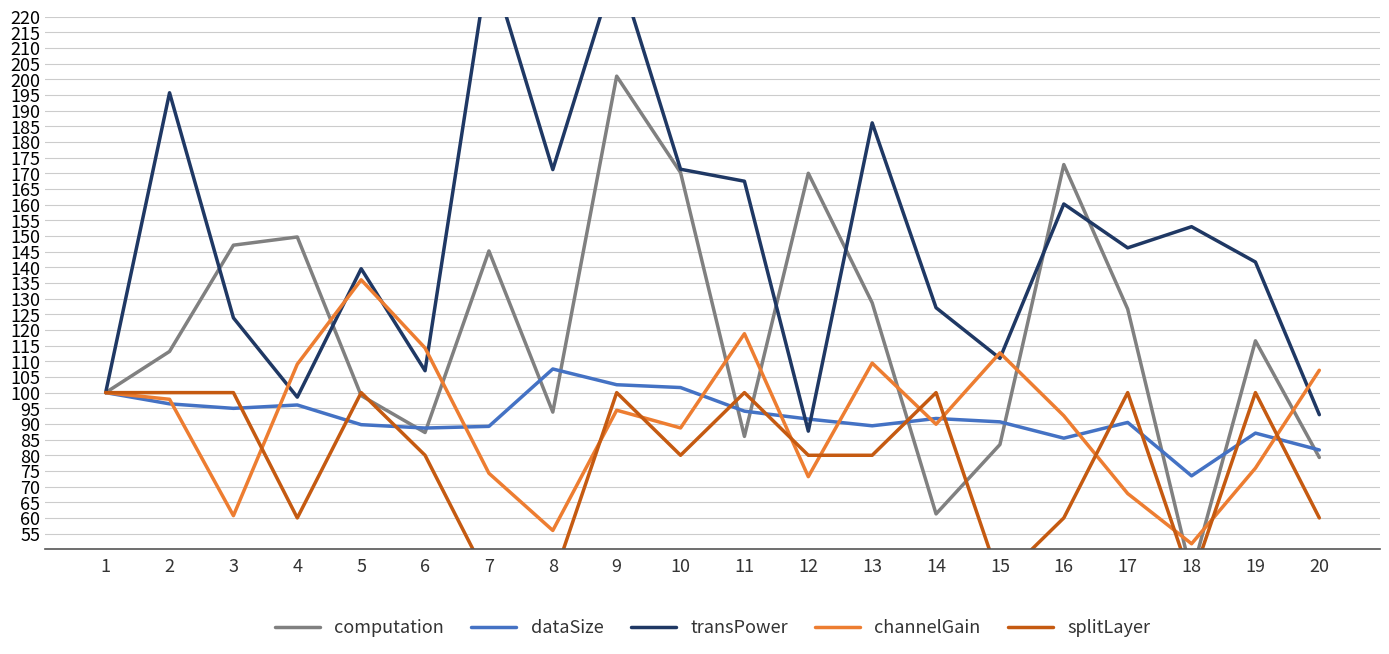

Between 10 and 15, which series saw the biggest shift?

computation